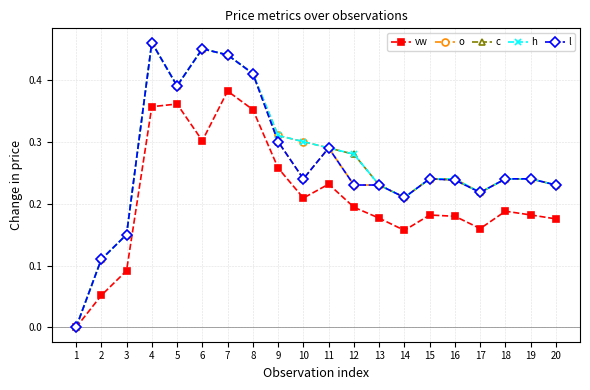

At which category is the sum across all series the highest?

4